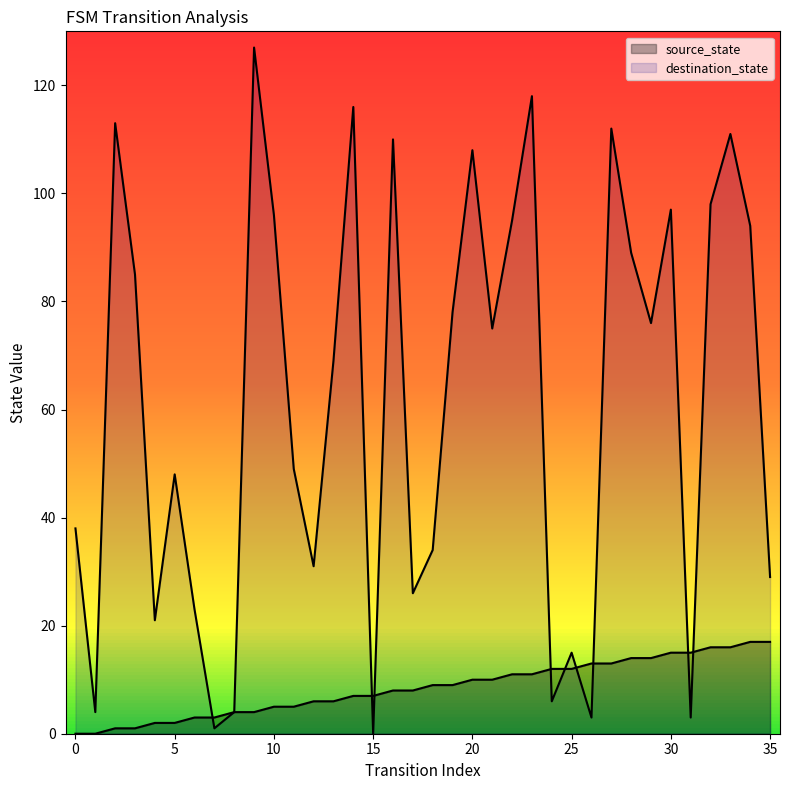

At how many categories does at least one series exceed 37?

22